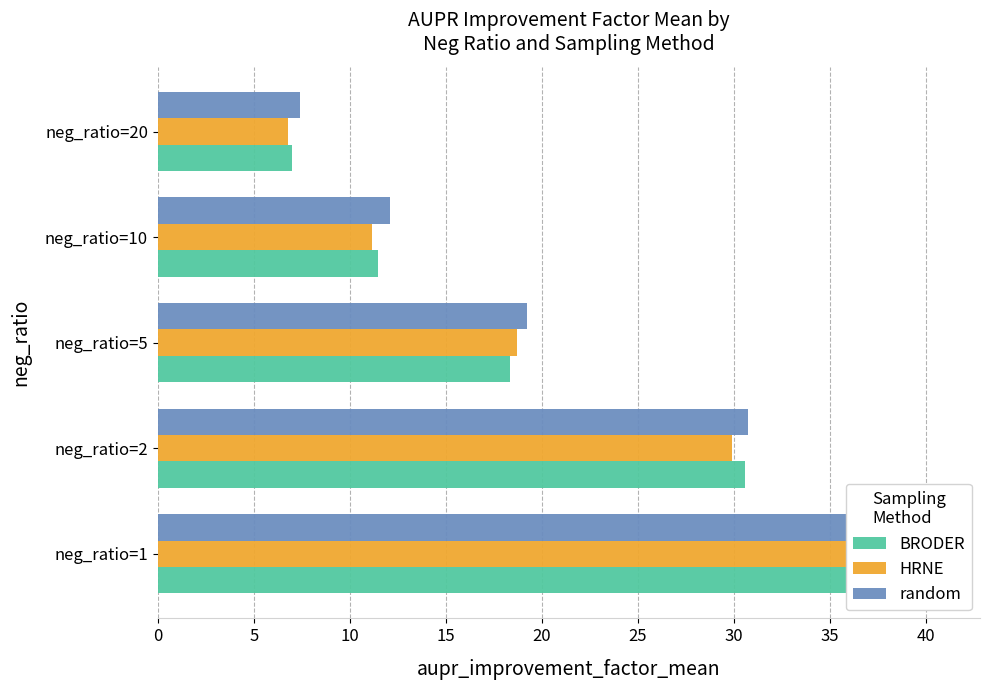

What is the difference between the maximum and minimum values in the BRODER series?

32.8